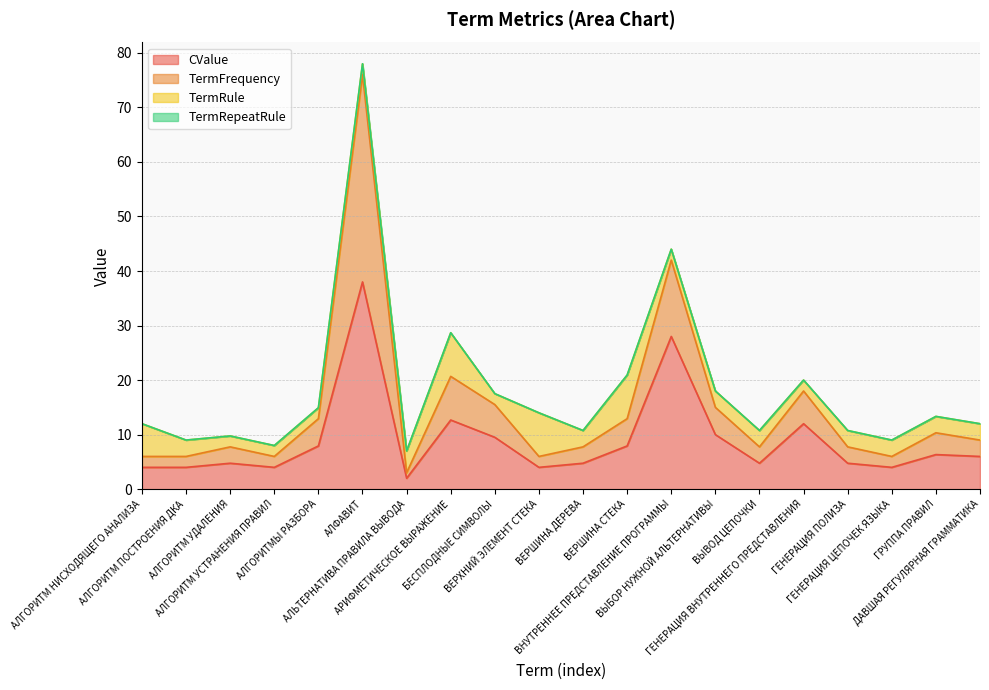

True or false: CValue and TermFrequency intersect in this chart.

False